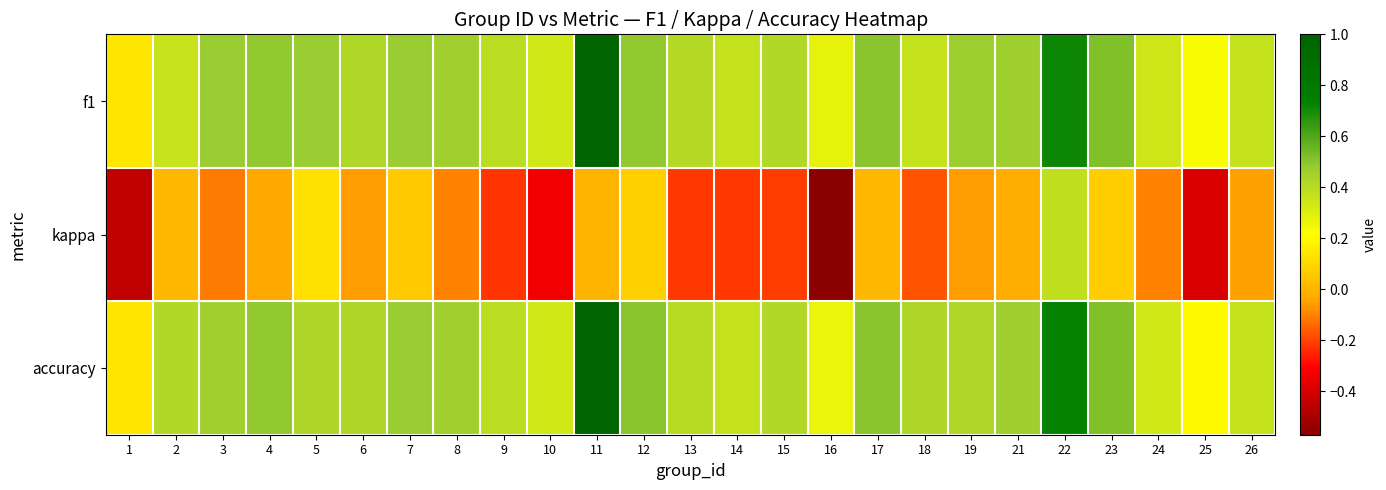

At which category is the sum across all series the highest?

11